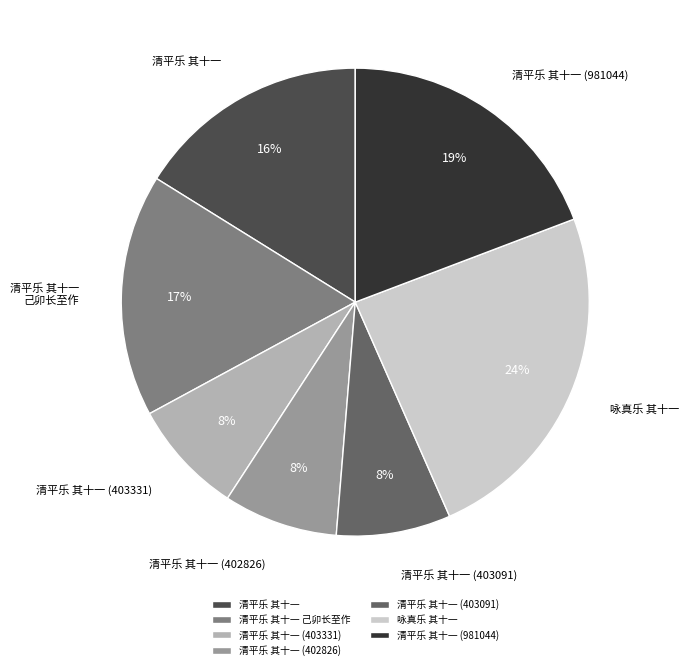

Is there a majority slice in this chart?

No